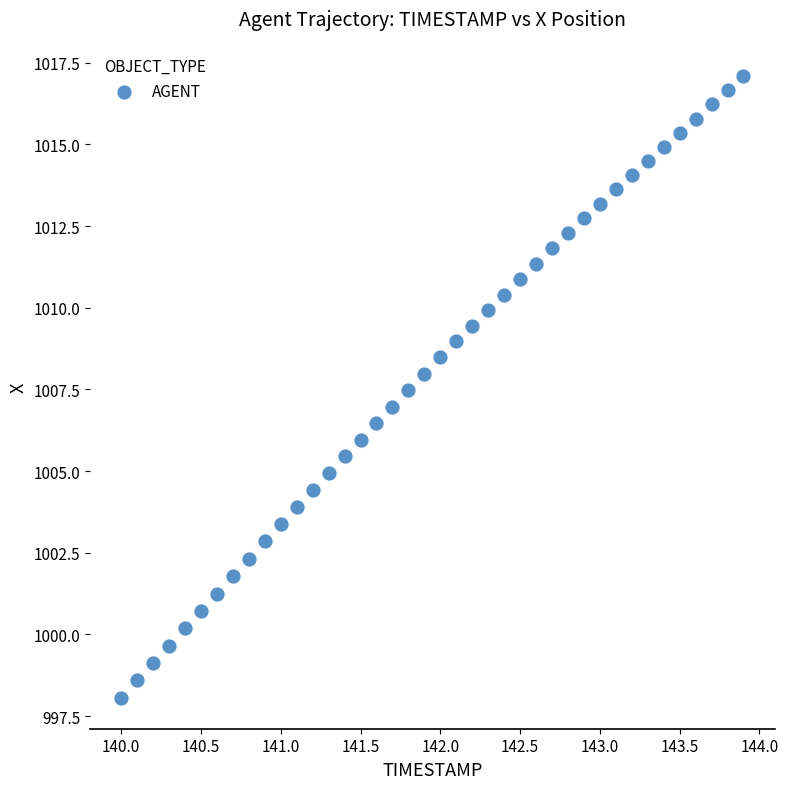

What is the range of Y values (max minus min)?

19.0